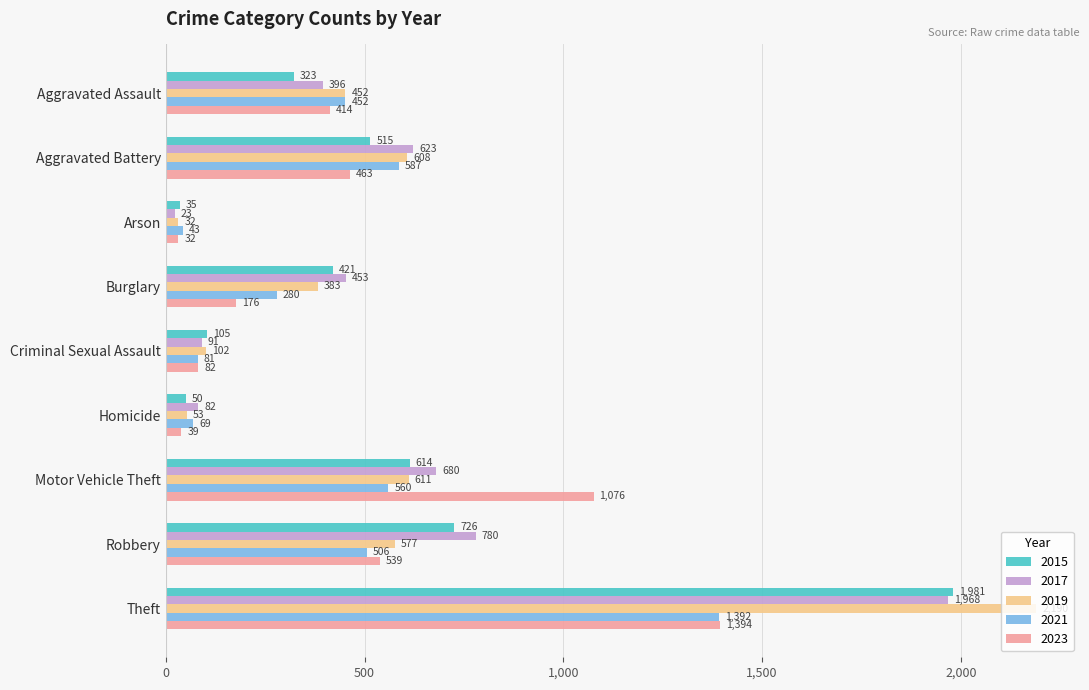

Which series has the widest spread of values?

2019